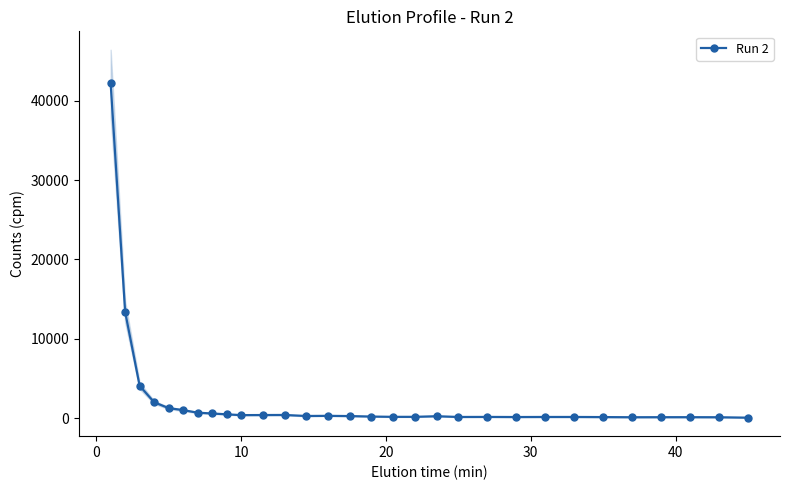

Does the chart display data point markers on the line(s)?

Yes